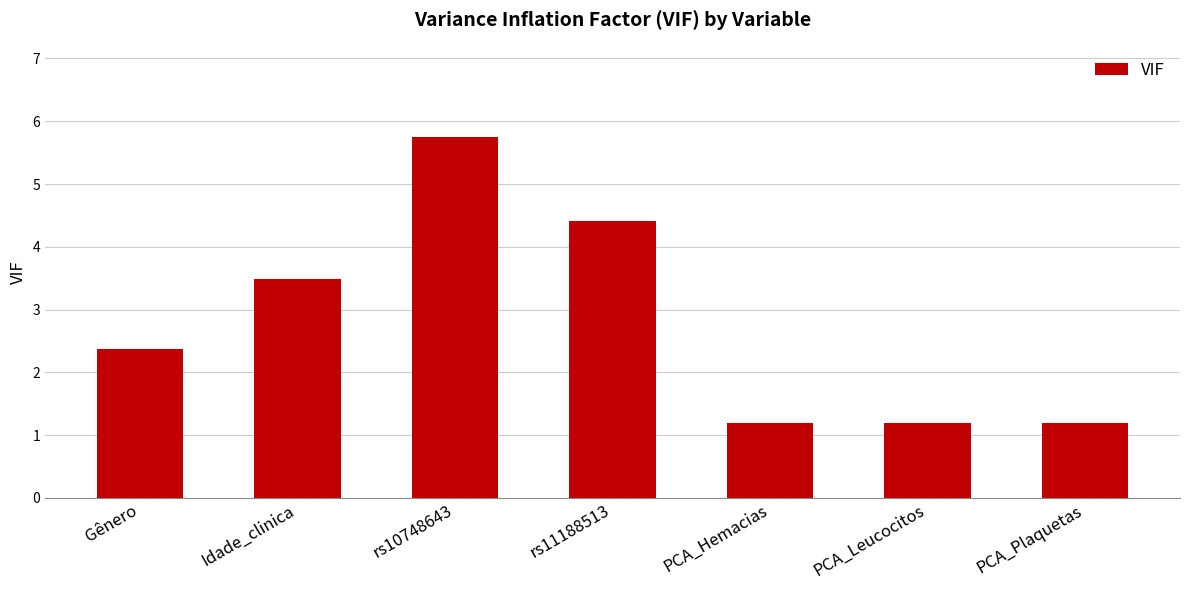

What is the ratio of the value at PCA_Plaquetas to the value at PCA_Hemacias?

1.0